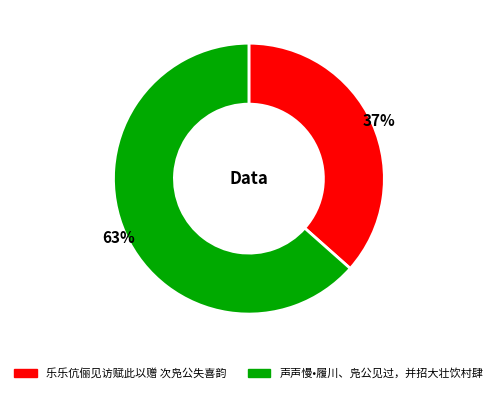

Approximately how many times larger is the value at 声声慢•履川、凫公见过，并招大壮饮村肆 compared to 乐乐伉俪见访赋此以赠 次凫公失喜韵?

1.7